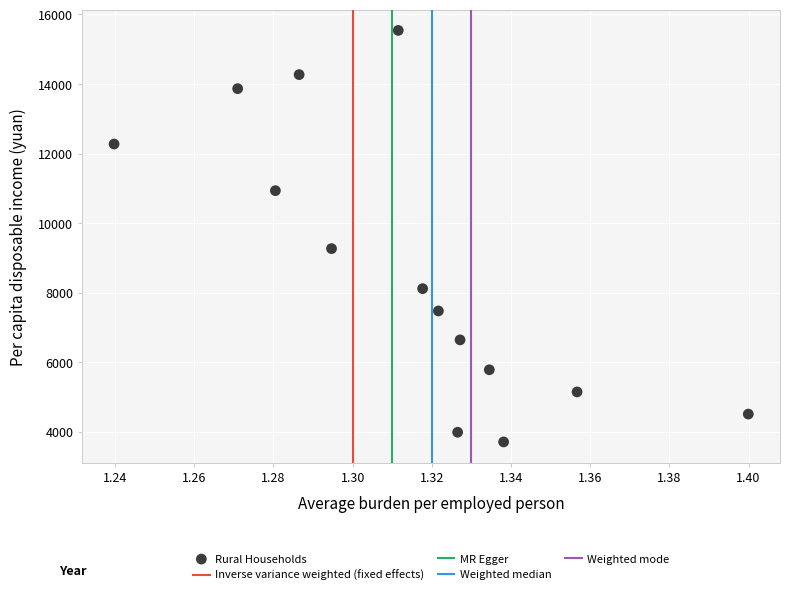

What Y value in the scatter plot is closest to 9625?

9267.9